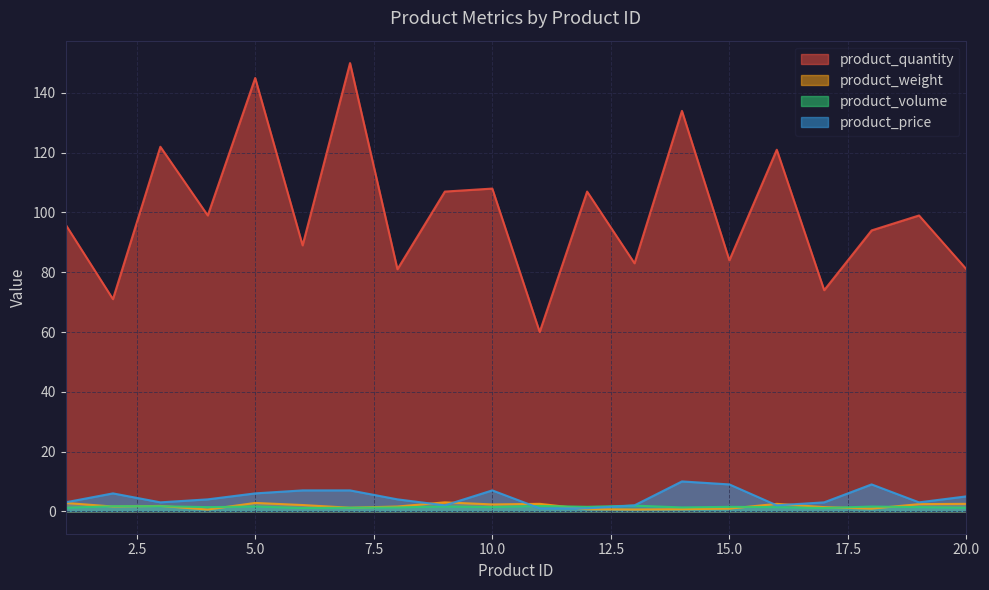

Between 5 and 2, which is larger?

5